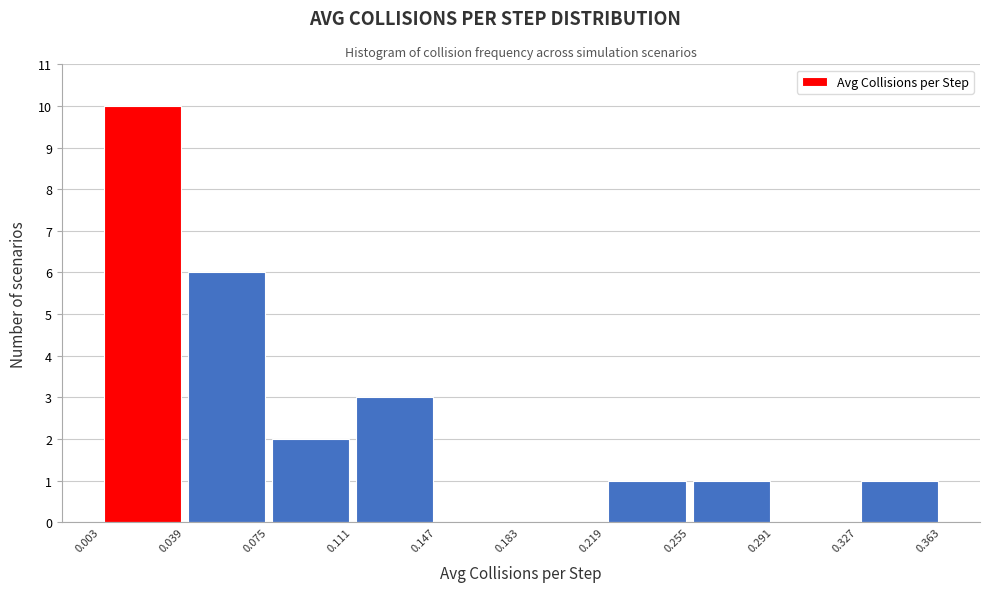

Which range on the x-axis has the tallest bar?

0.003 to 0.039